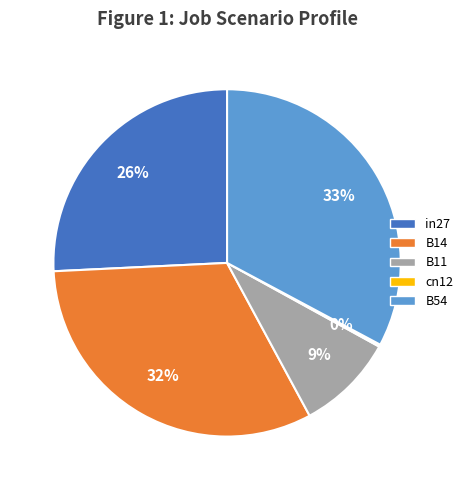

Which slice is the largest?

B54